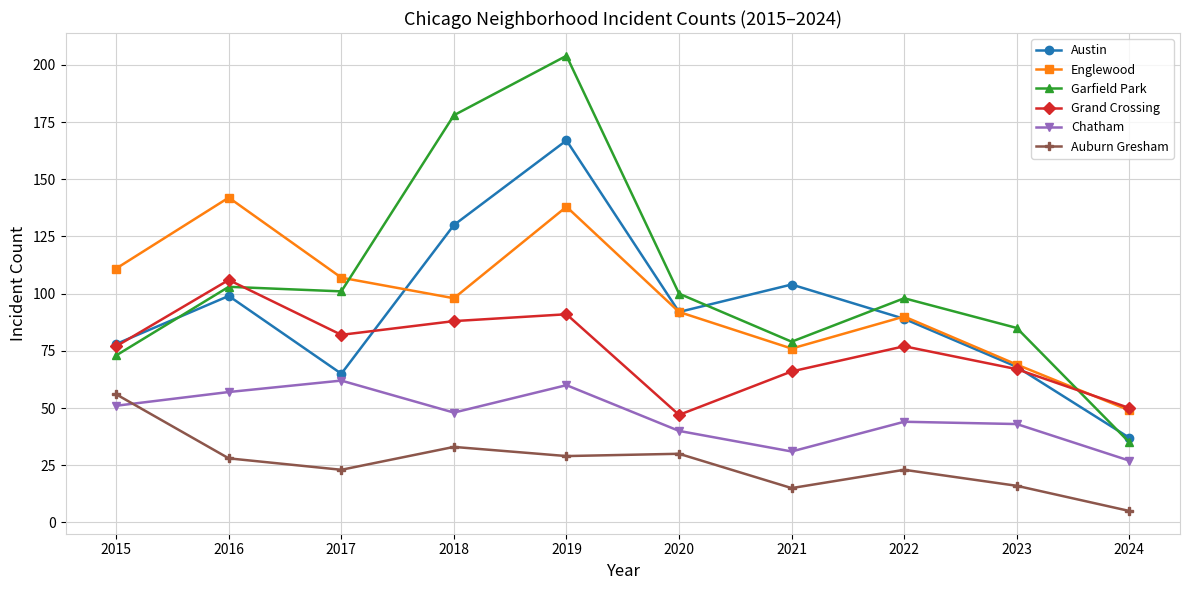

Is the value of Chatham at 2024 greater than the value of Englewood at 2024?

No